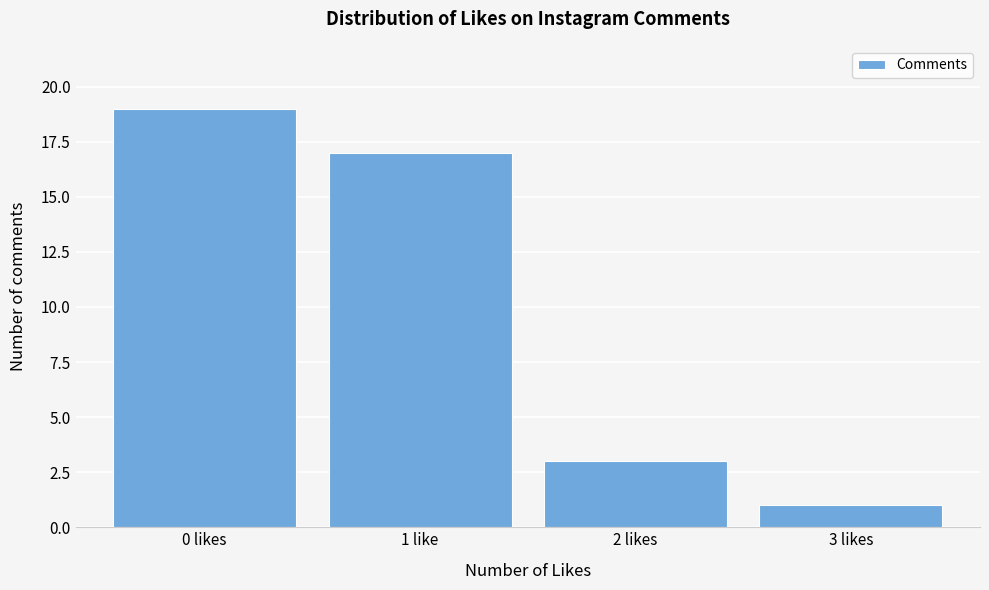

Reading left to right, list all the values displayed in this chart.

19	17	3	1